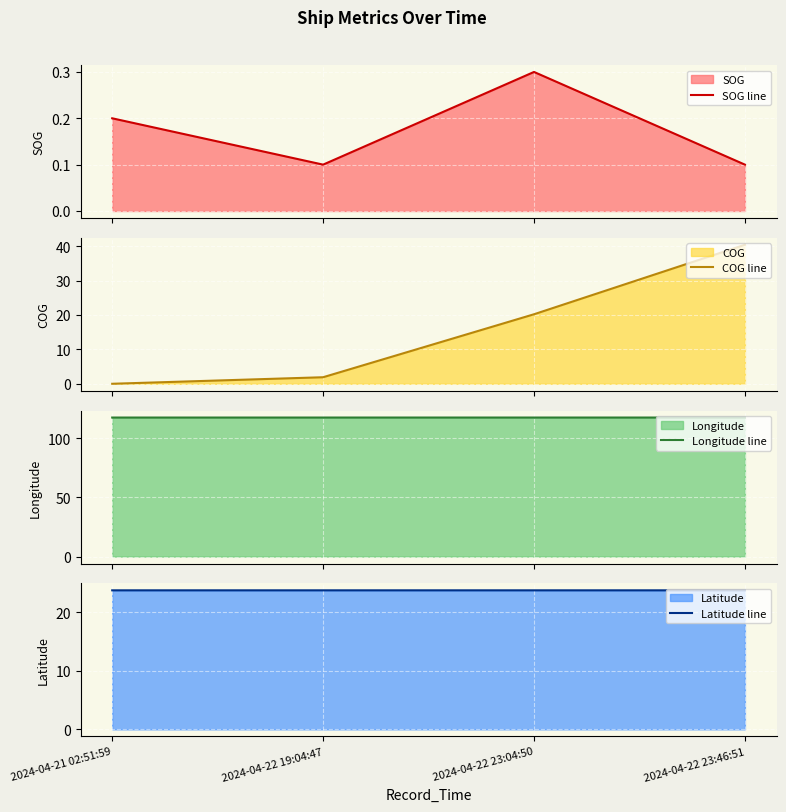

How many data points in COG line are less than 20?

2